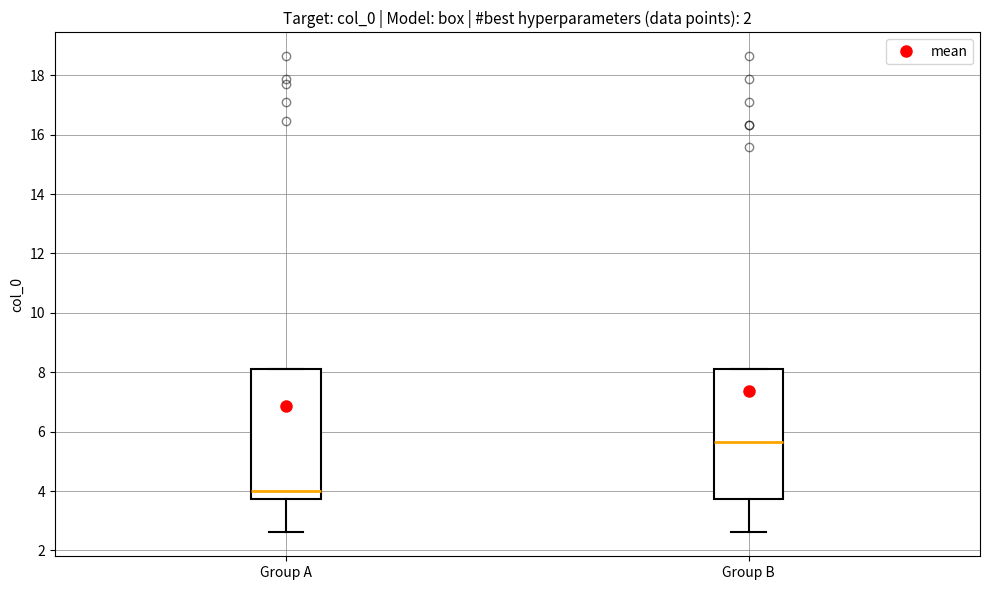

Reading left to right, read every box against the y-axis: the position of its median line, the range the box covers, and the ends of its whiskers. The values are not printed on the chart, so give them approximately, as read against the axis.

Group A: median 4.0, box 3.8 to 8.2, whiskers 2.6 to 8.2
Group B: median 5.6, box 3.8 to 8.2, whiskers 2.6 to 8.2